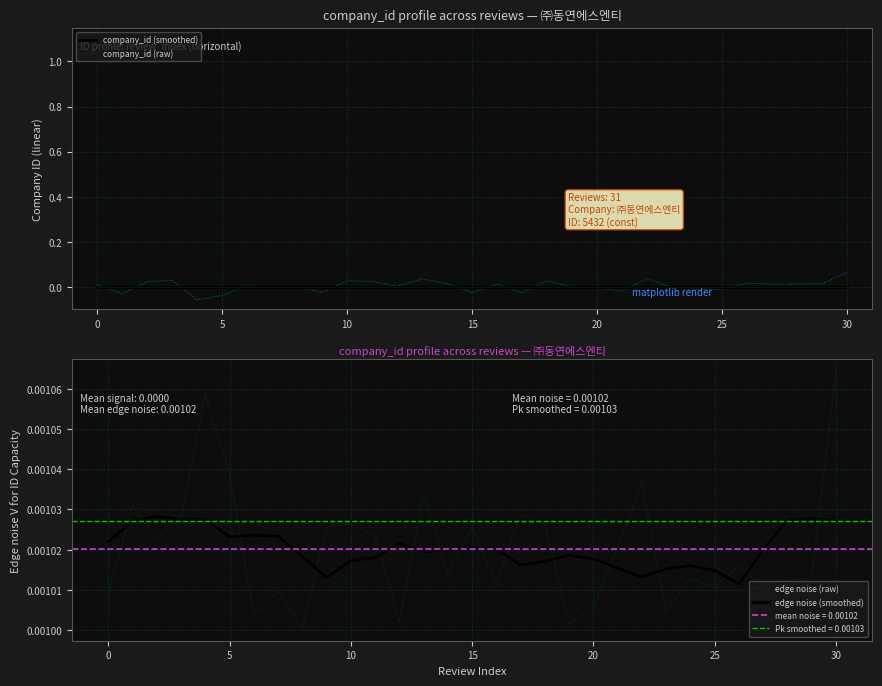

Between 22 and 30, which series saw the biggest shift?

edge noise (raw)